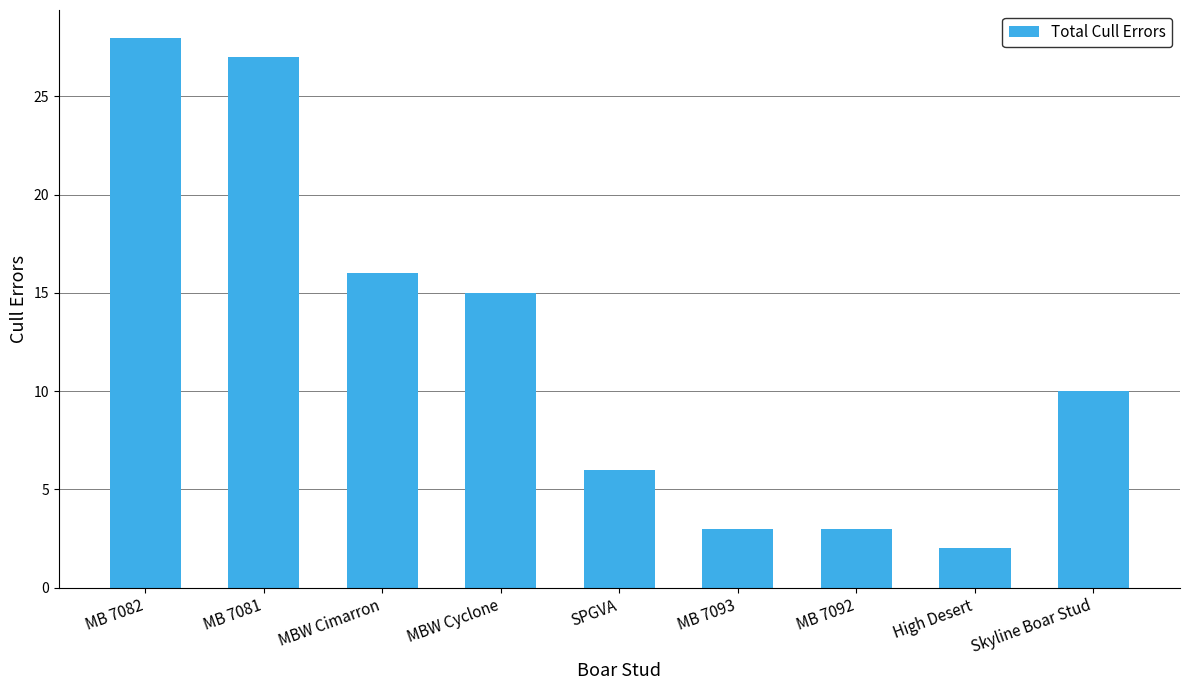

Which category has the lowest value across all series?

High Desert